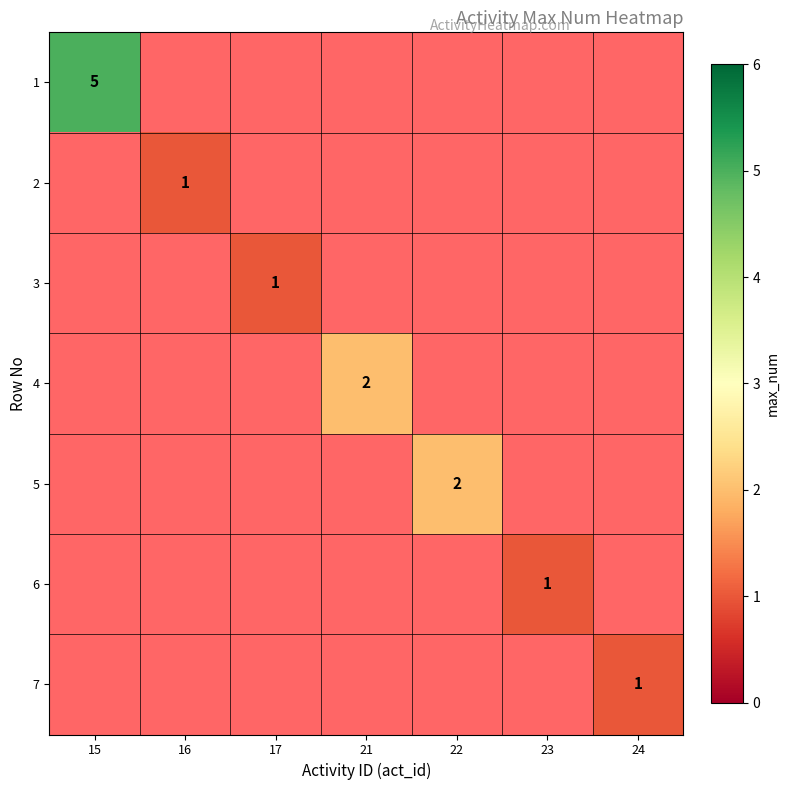

The value of 5 at 22 is 1. True or false?

False